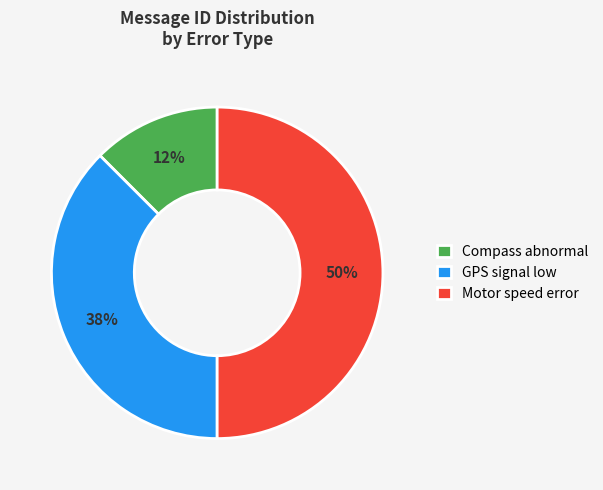

Between Motor speed error and GPS signal low, which is larger?

Motor speed error